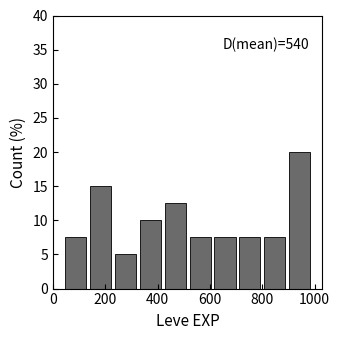

Which range on the x-axis has the tallest bar?

895 to 990